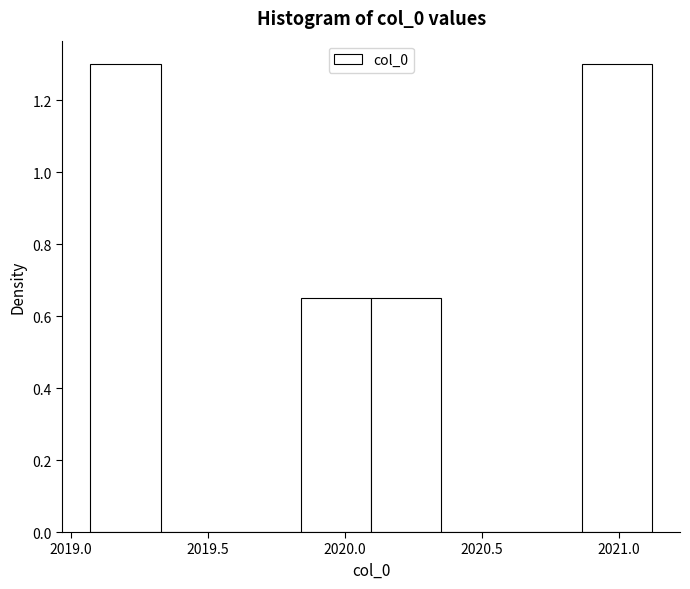

Reading left to right, list every bar in this chart as the range it spans on the x-axis followed by its height. Neither the bar edges nor the heights are printed on the chart, so give them approximately, as read against the axes.

2019.05 to 2019.35: 1.30
2019.35 to 2019.60: 0
2019.60 to 2019.85: 0
2019.85 to 2020.10: 0.66
2020.10 to 2020.35: 0.66
2020.35 to 2020.60: 0
2020.60 to 2020.85: 0
2020.85 to 2021.10: 1.30